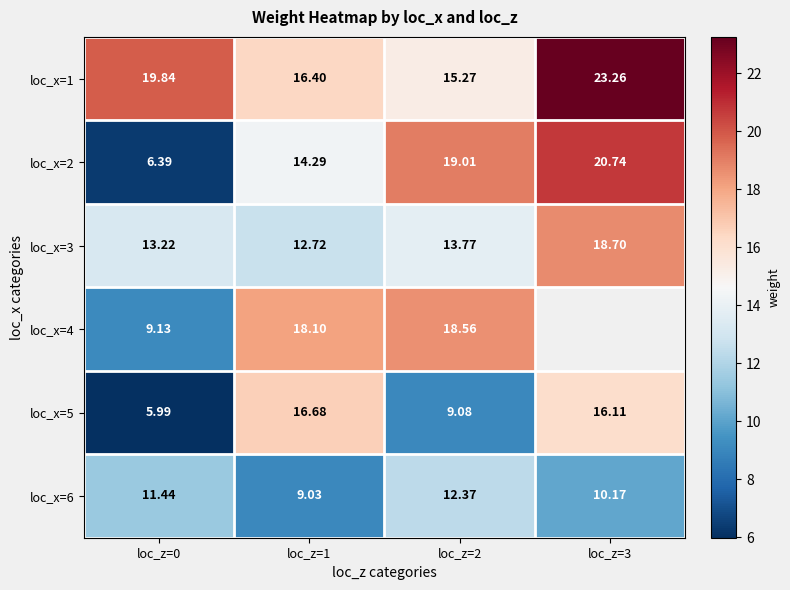

Is it true that loc_x=5 equals 16.1 at loc_z=3?

True